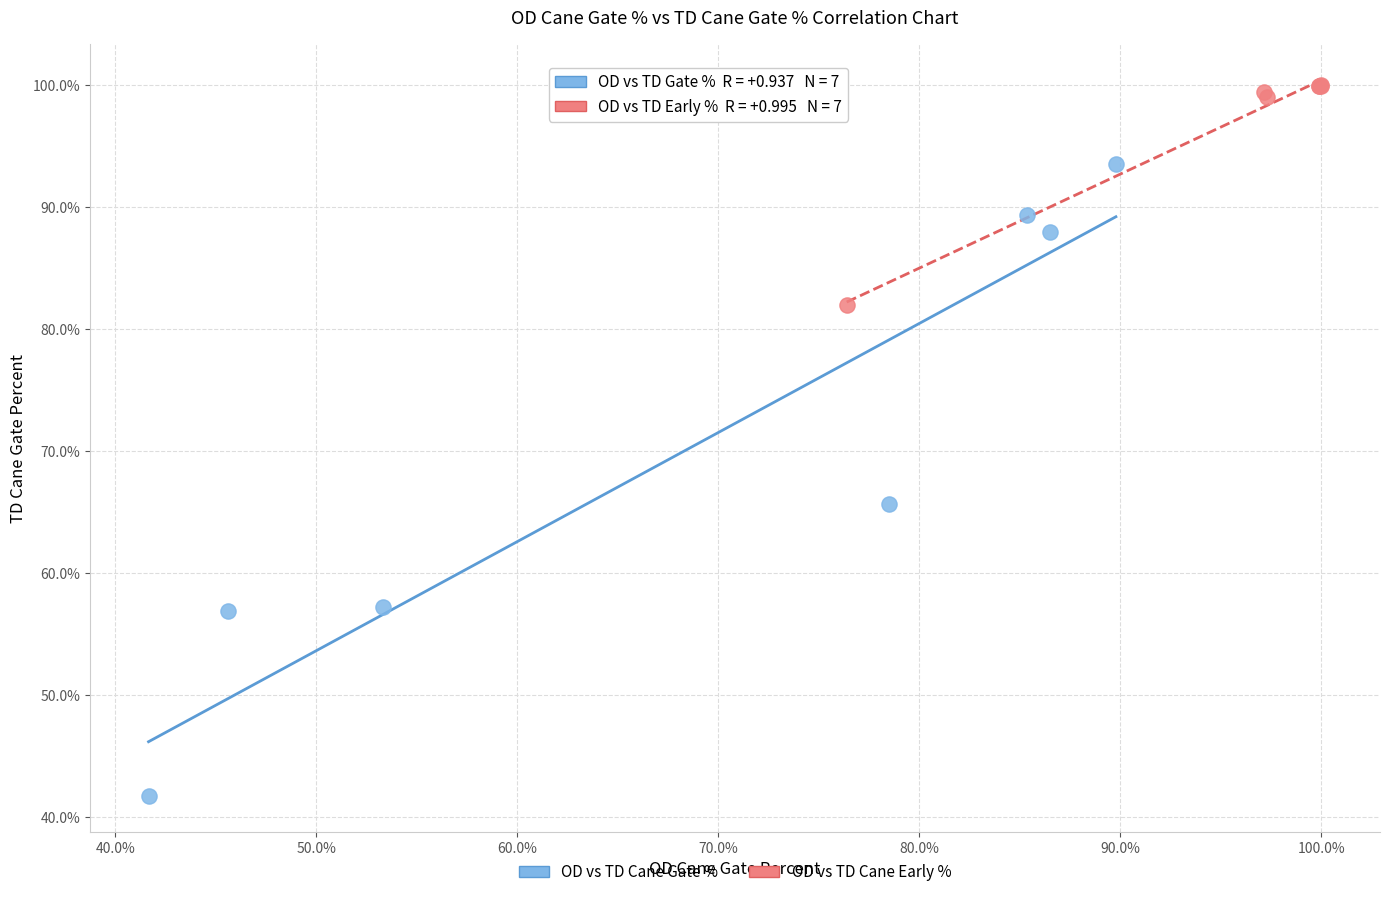

Which series has the widest spread of Y values?

OD vs TD Cane Gate %